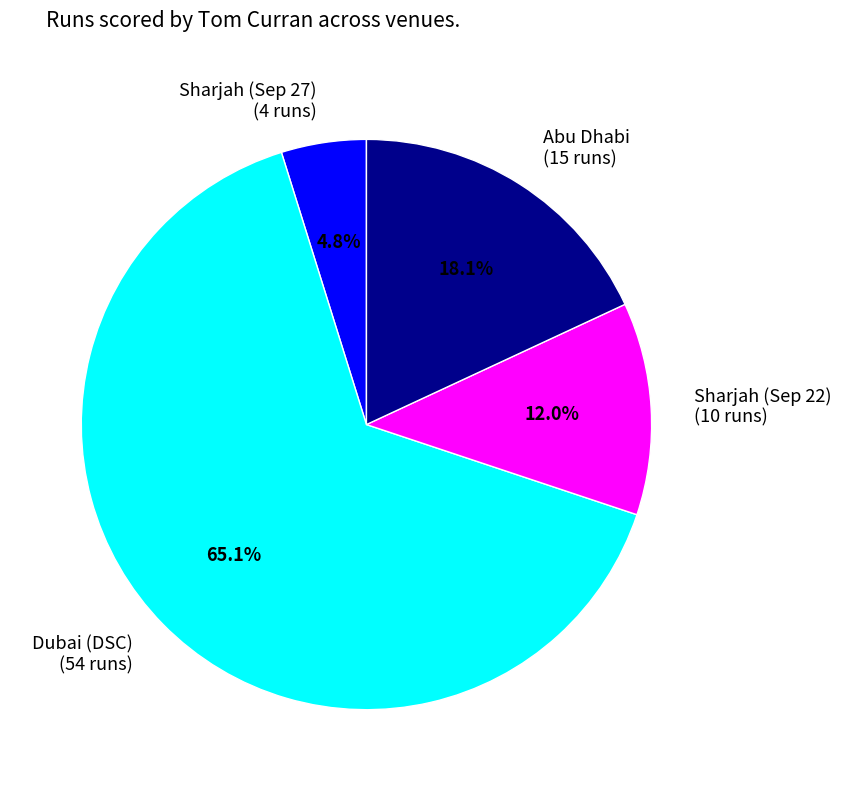

Rank the categories by value from highest to lowest.

Dubai (DSC), Abu Dhabi, Sharjah (Sep 22), Sharjah (Sep 27)